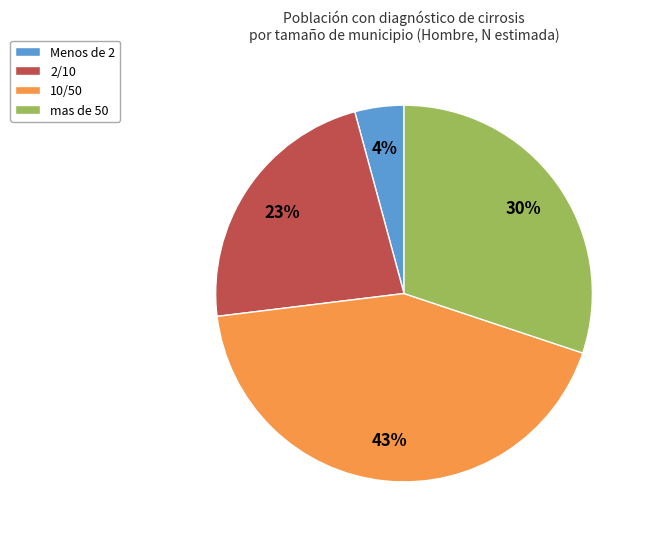

True or false: 2/10 accounts for 16% of the total.

False